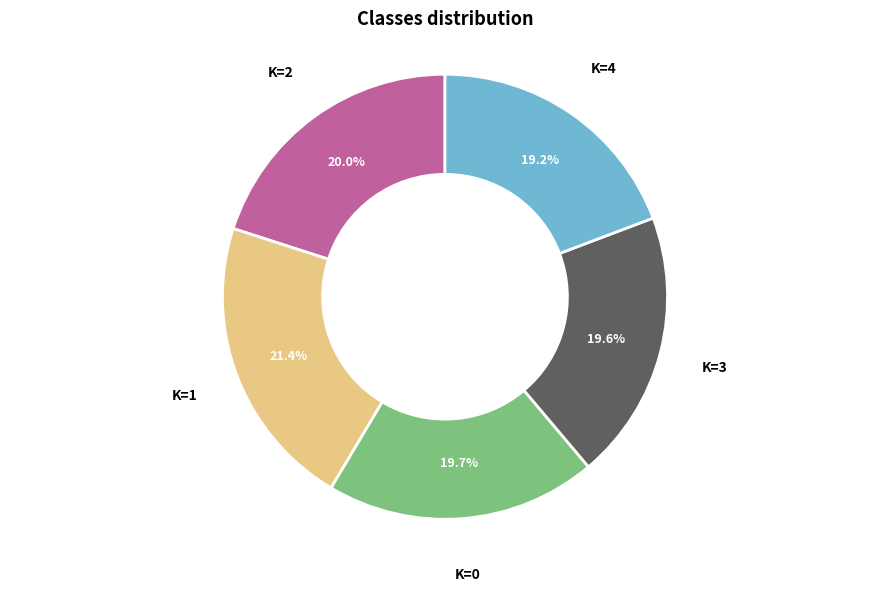

Is there a majority slice in this chart?

No